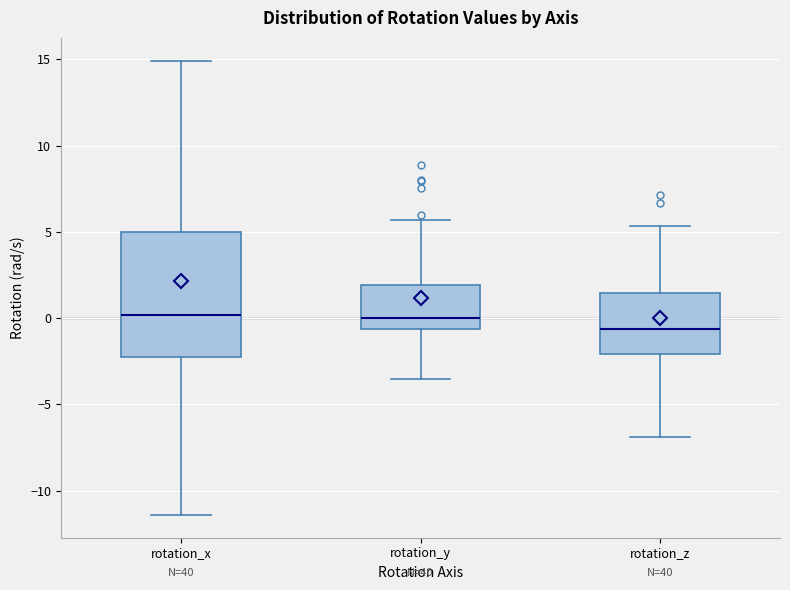

Where does the upper whisker of the box for rotation_y end on the y-axis? The values are not printed on the chart, so give them approximately, as read against the axis.

5.5